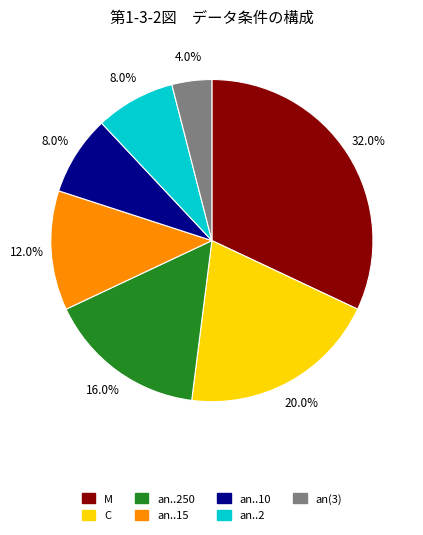

To the nearest percent, what is the combined percentage of an..2 and an..10?

16%